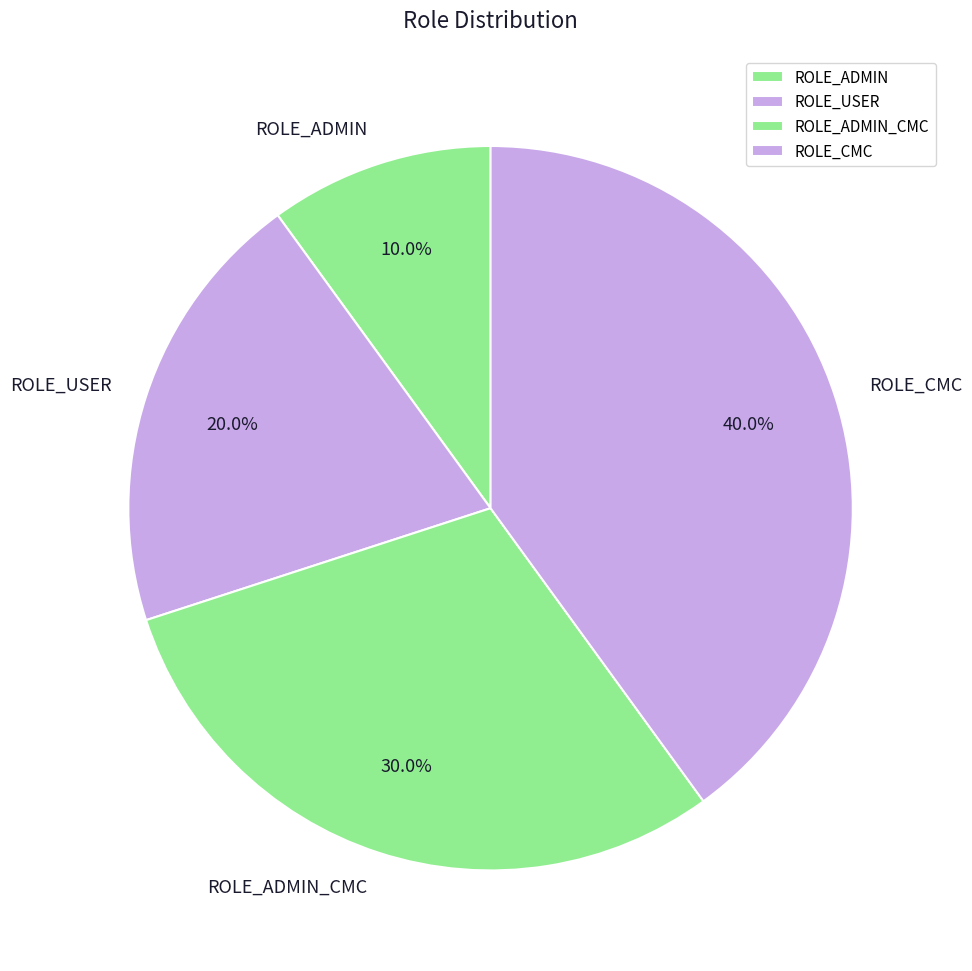

How many segments does this pie chart have?

4